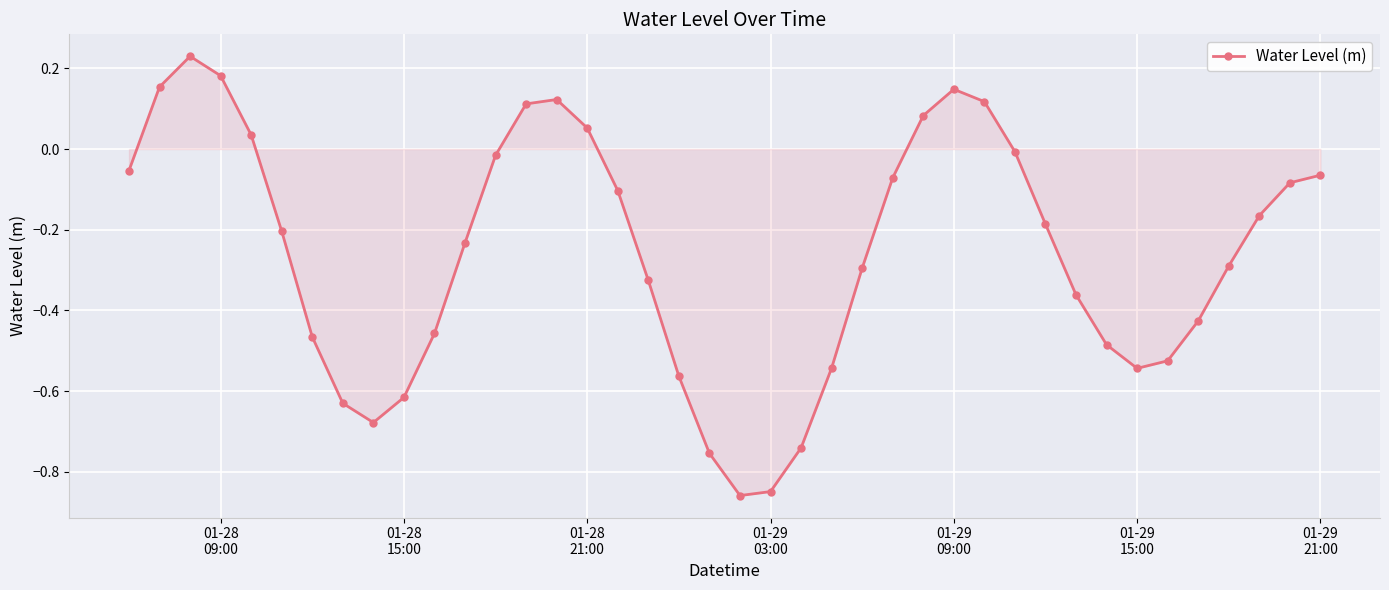

How many points are lower than both their immediate neighbors (excluding endpoints)?

3